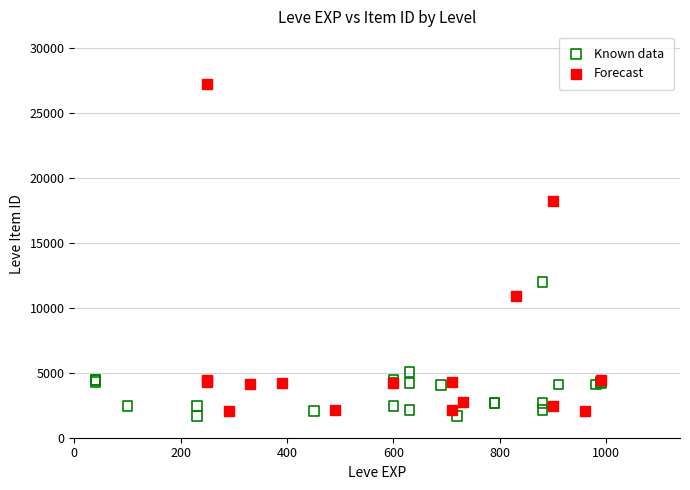

Which series reaches the maximum Y coordinate?

Forecast